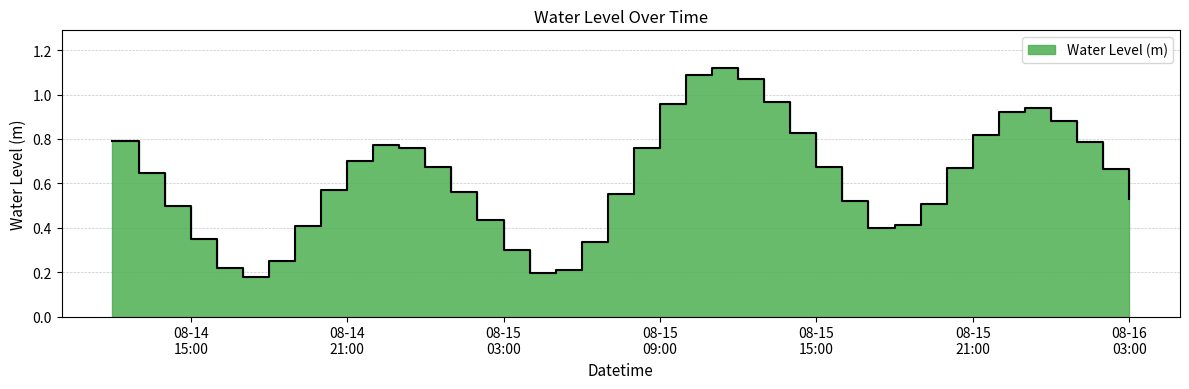

What is the change in value from 2023-08-15 18:00:00 to 2023-08-15 21:00:00?

+0.4